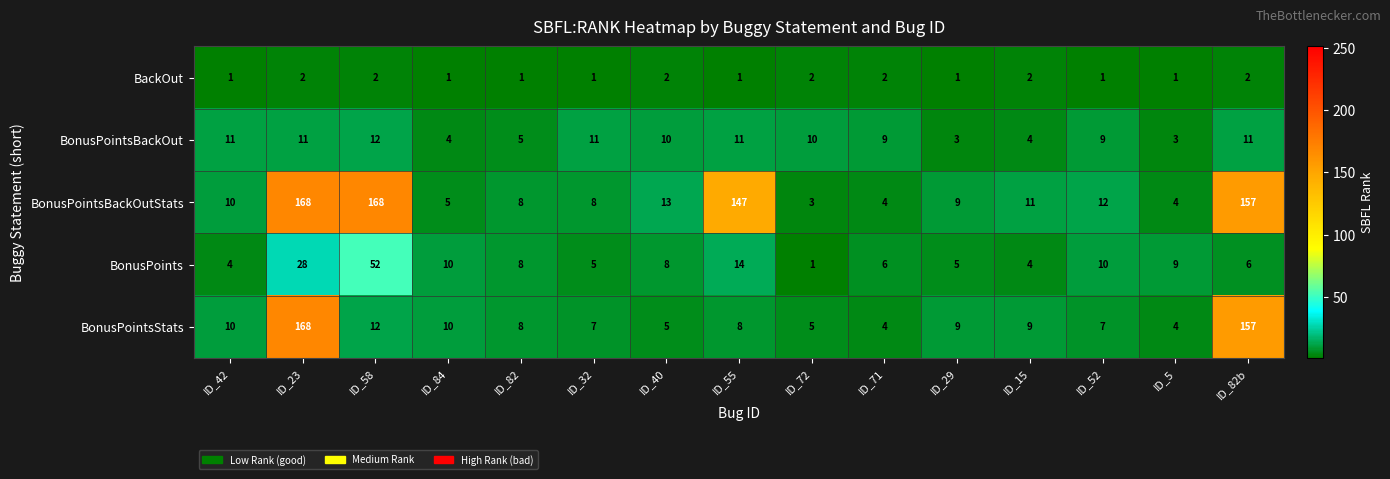

Which series has the largest total across all categories?

BonusPointsBackOutStats